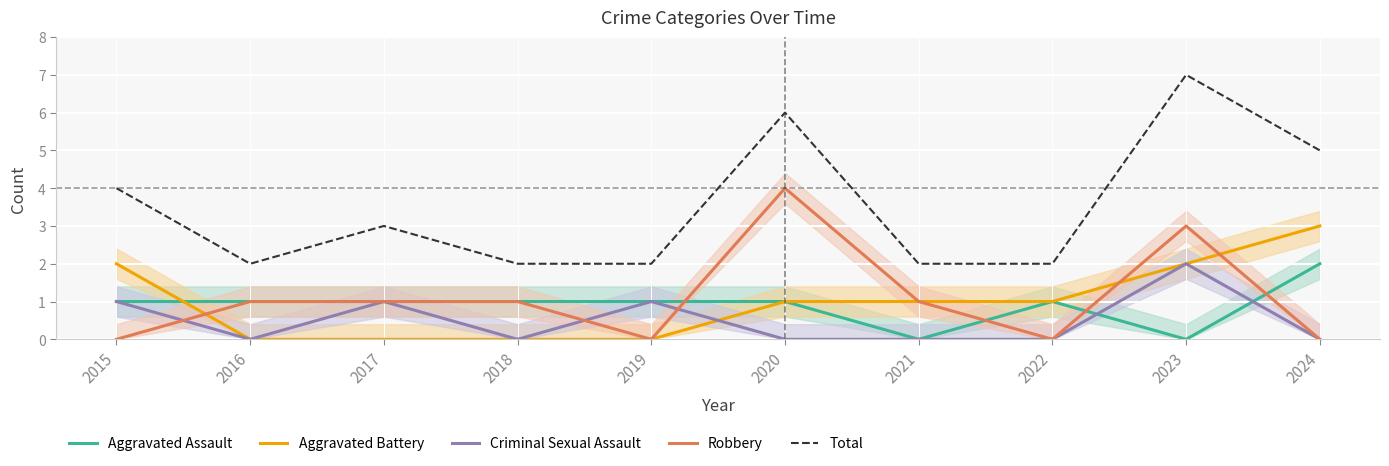

What is the value of the Criminal Sexual Assault point at the 1st from the left?

1